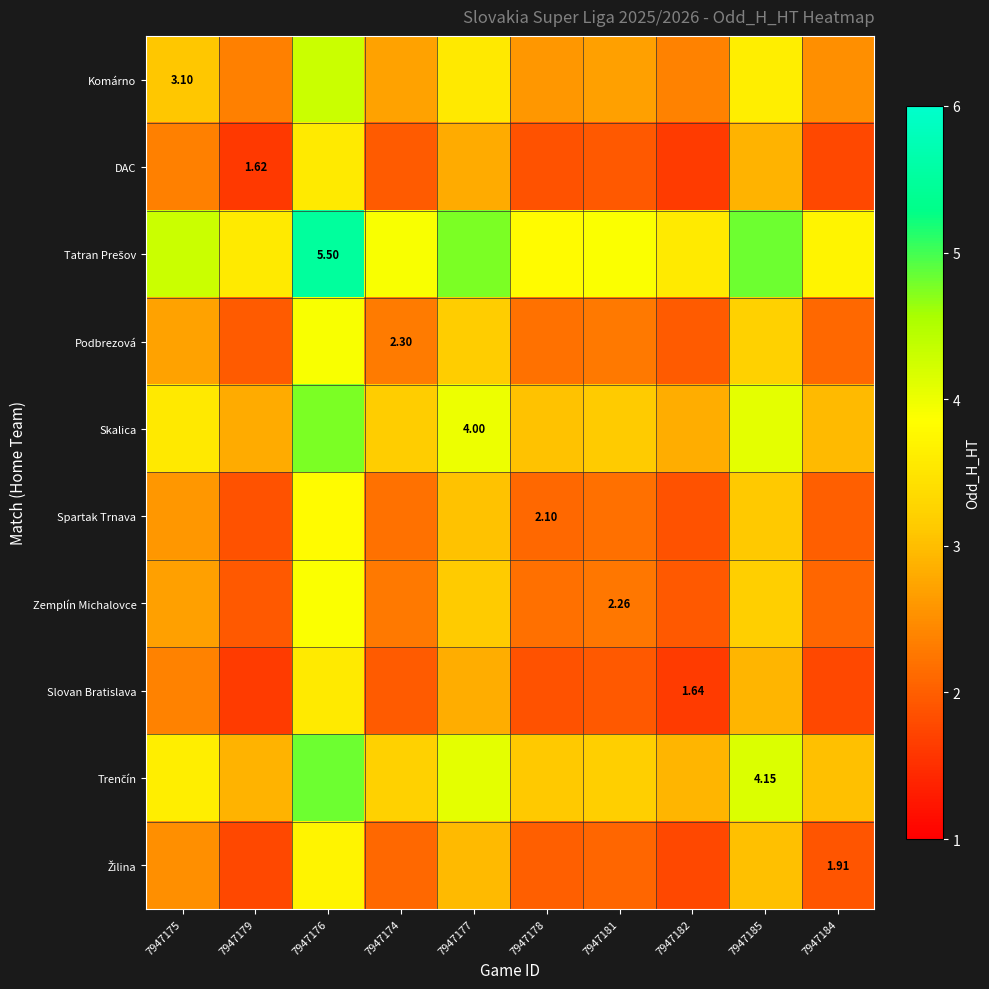

The Slovan Bratislava series shows 2.0 at 7947174. True or false?

True